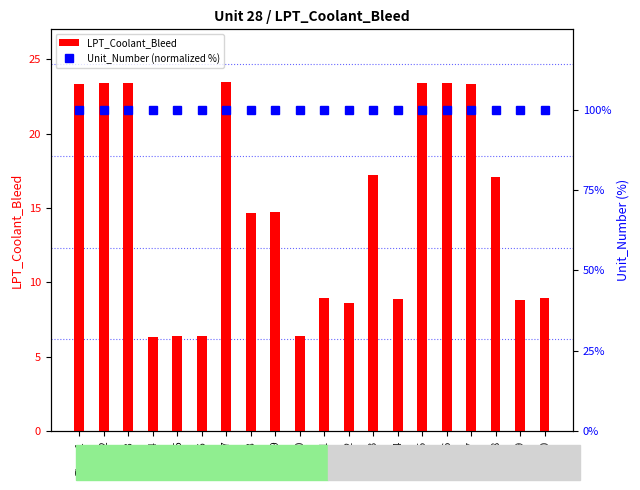

At which category is the sum across all series the highest?

Time_7